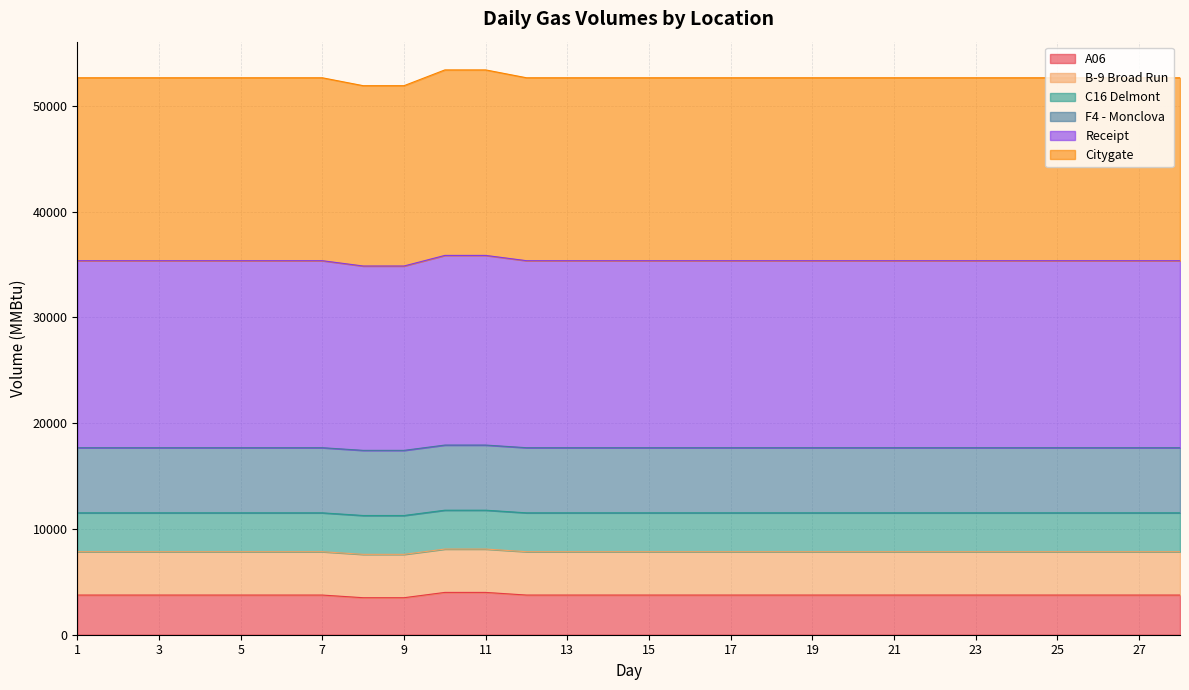

What is the difference between the maximum and minimum values in the Receipt series?

501